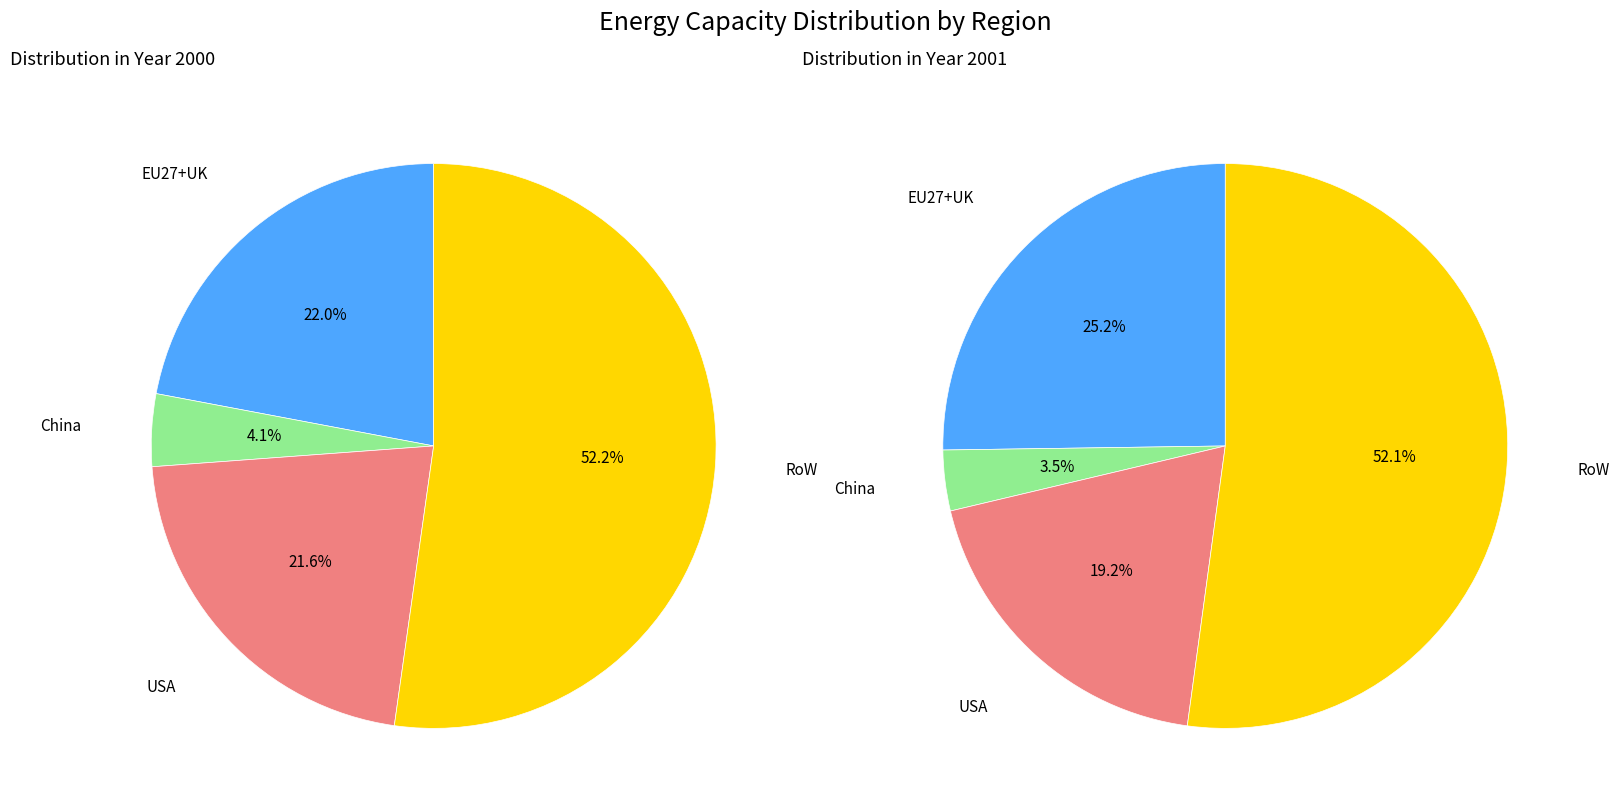

Which slice is the largest?

RoW